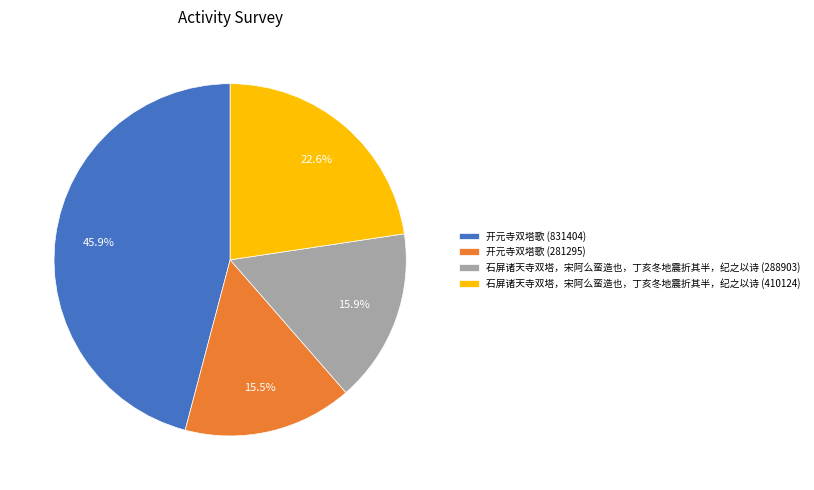

What is the largest slice in the pie chart?

开元寺双塔歌 (831404)